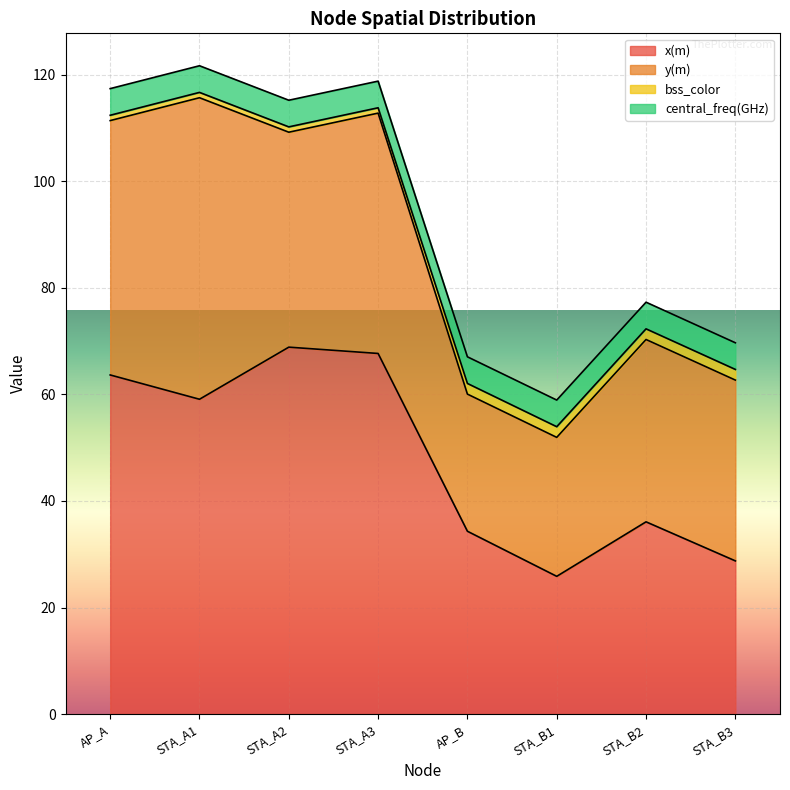

What is the total value across all series at STA_A1?

121.7